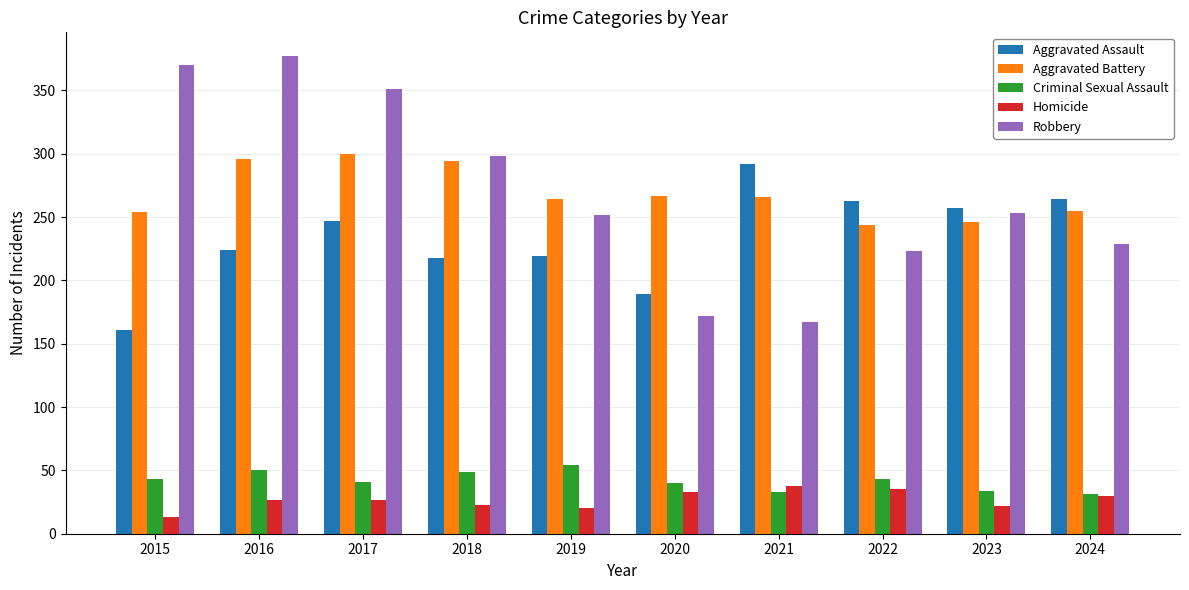

What is the difference between the highest and lowest values at 2015?

357